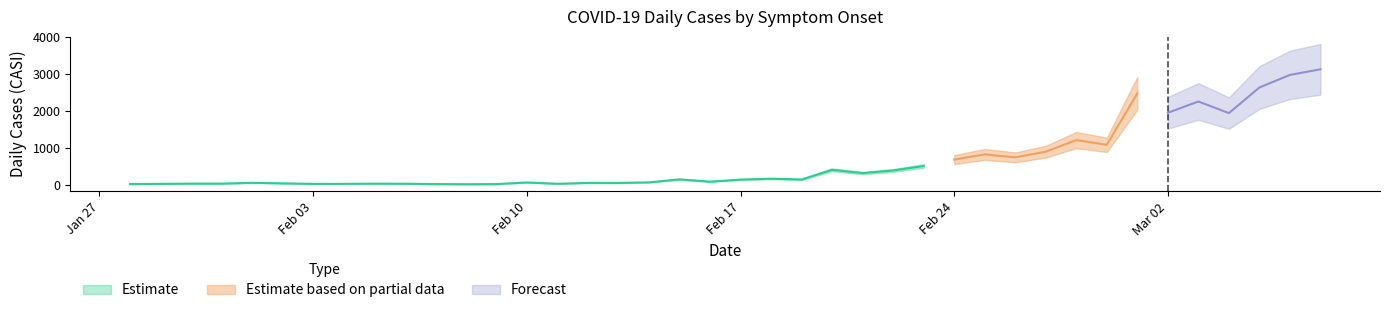

What position from the left is 02/03/2020?

35